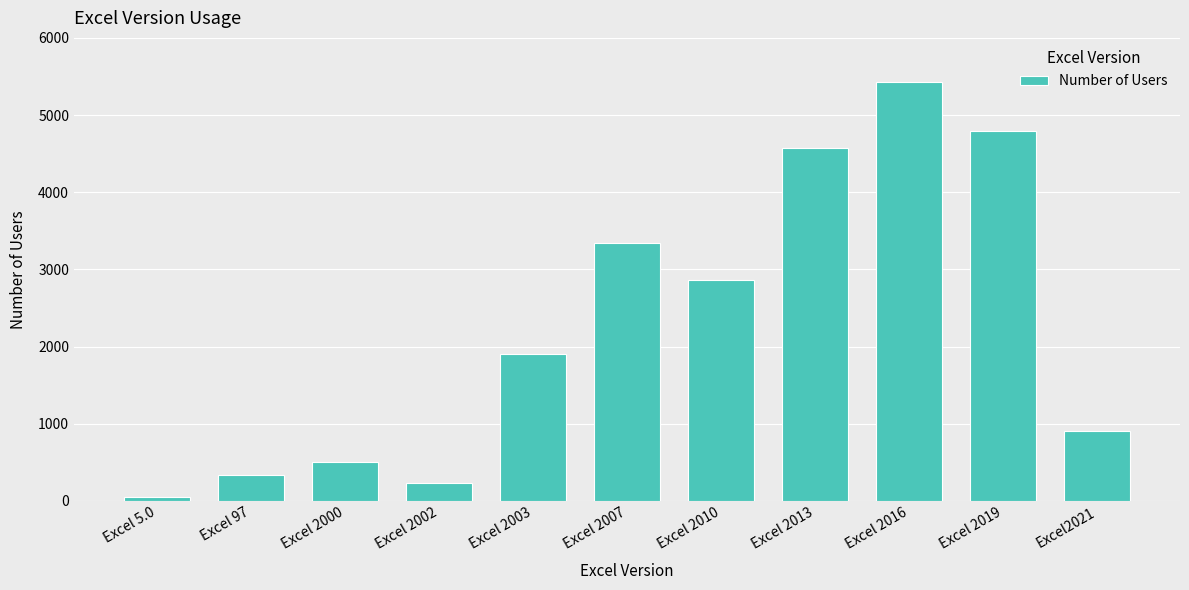

What is the greatest value displayed?

5432